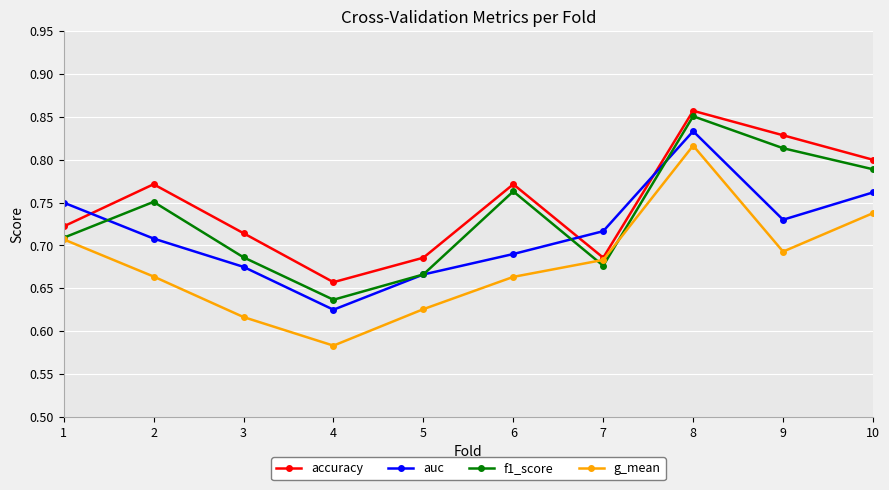

List the labels in order of auc value, smallest first.

4, 5, 3, 6, 2, 7, 9, 1, 10, 8